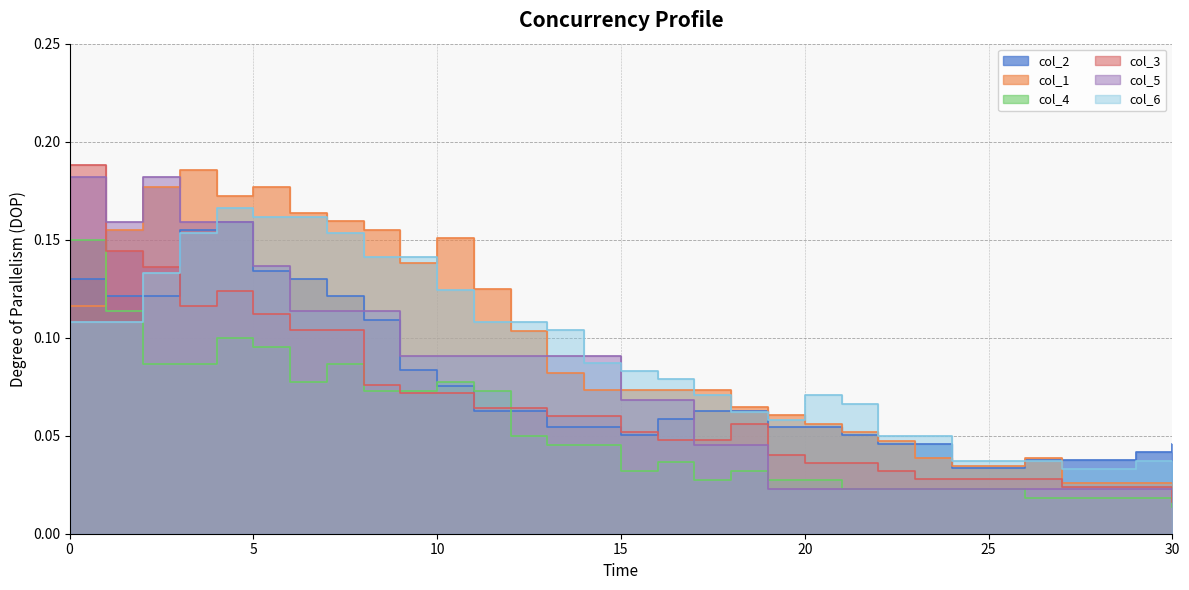

How many lines are shown in the chart?

6